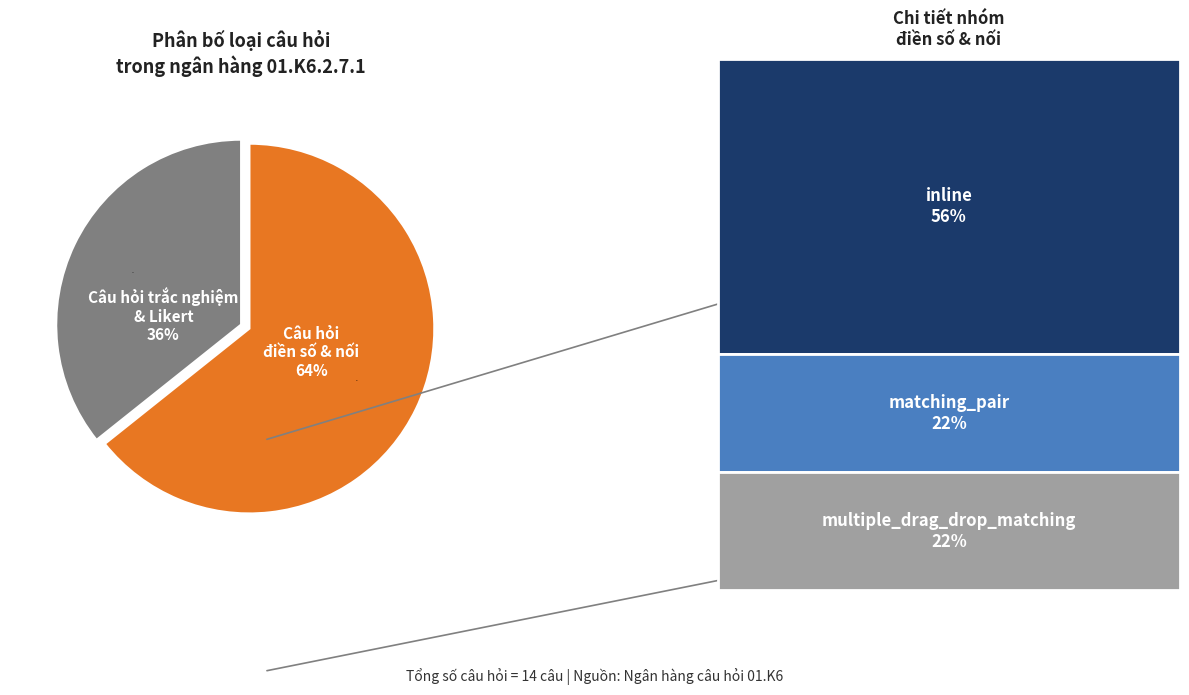

True or false: matching_pair accounts for 14% of the total.

True